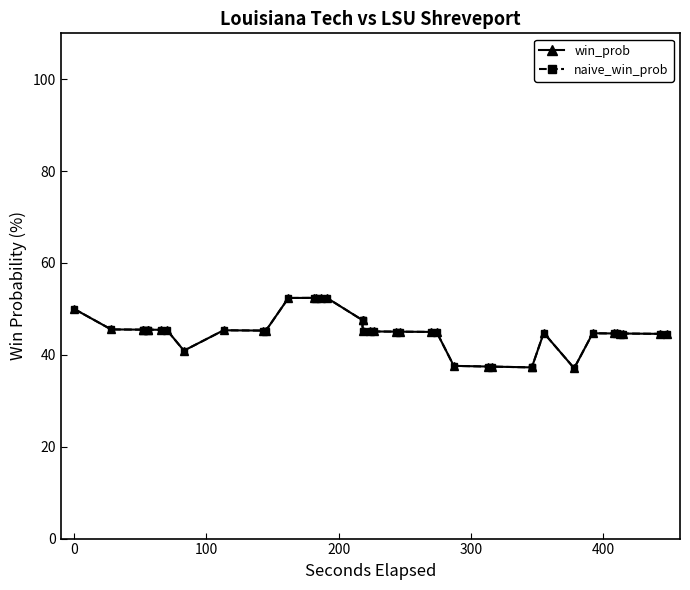

Reading left to right, what are all the values shown in this chart?

win_prob: 50.0	45.5	45.5	45.5	45.5	45.5	45.5	45.4	40.9	45.4	45.3	45.3	52.4	52.4	52.4	52.4	52.4	47.6	47.6	45.1	45.1	45.1	45.1	45.0	45.0	45.0	37.6	37.5	37.4	37.3	37.3	44.8	37.1	44.7	44.7	44.7	44.6	44.6	44.6	44.6
win_prob markers: 50.0	45.5	45.5	45.5	45.5	45.5	45.5	45.4	40.9	45.4	45.3	45.3	52.4	52.4	52.4	52.4	52.4	47.6	47.6	45.1	45.1	45.1	45.1	45.0	45.0	45.0	37.6	37.5	37.4	37.3	37.3	44.8	37.1	44.7	44.7	44.7	44.6	44.6	44.6	44.6
naive_win_prob: 50.0	45.5	45.5	45.5	45.5	45.5	45.5	45.4	40.9	45.4	45.3	45.3	52.4	52.4	52.4	52.4	52.4	47.6	47.6	45.1	45.1	45.1	45.1	45.0	45.0	45.0	37.6	37.5	37.4	37.3	37.3	44.8	37.1	44.7	44.7	44.7	44.6	44.6	44.6	44.6
naive_win_prob markers: 50.0	45.5	45.5	45.5	45.5	45.5	45.5	45.4	40.9	45.4	45.3	45.3	52.4	52.4	52.4	52.4	52.4	47.6	47.6	45.1	45.1	45.1	45.1	45.0	45.0	45.0	37.6	37.5	37.4	37.3	37.3	44.8	37.1	44.7	44.7	44.7	44.6	44.6	44.6	44.6